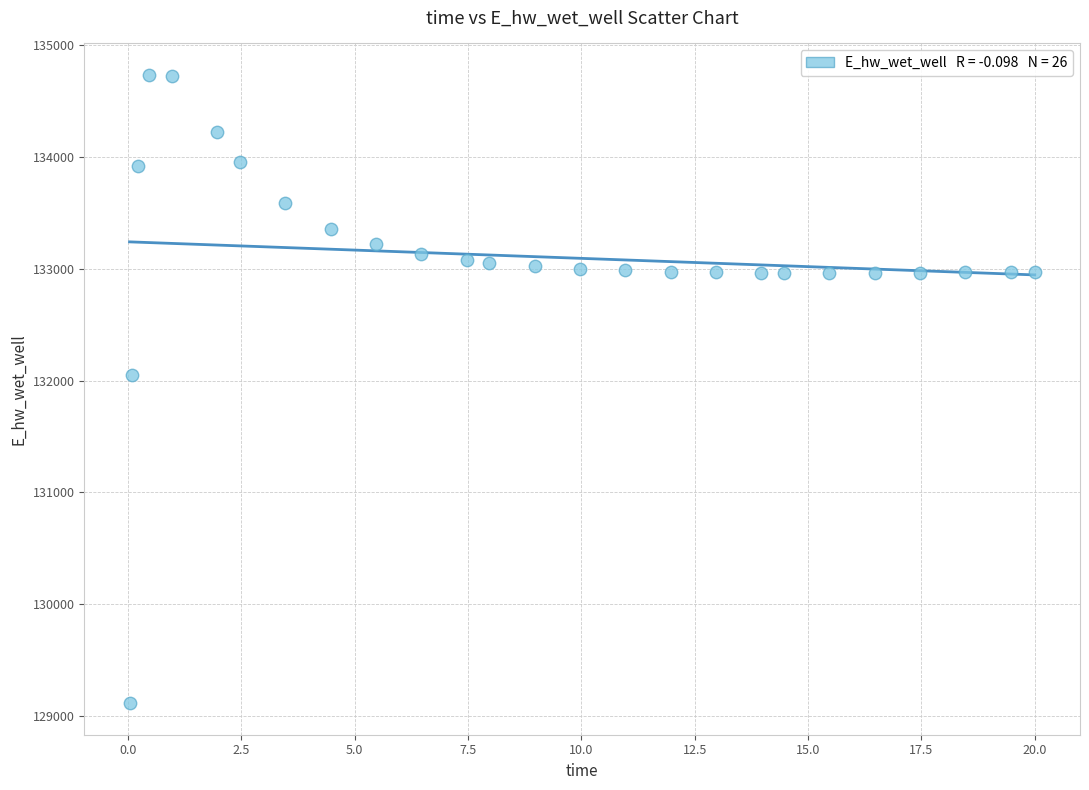

What is the range of X values (max minus min)?

20.0